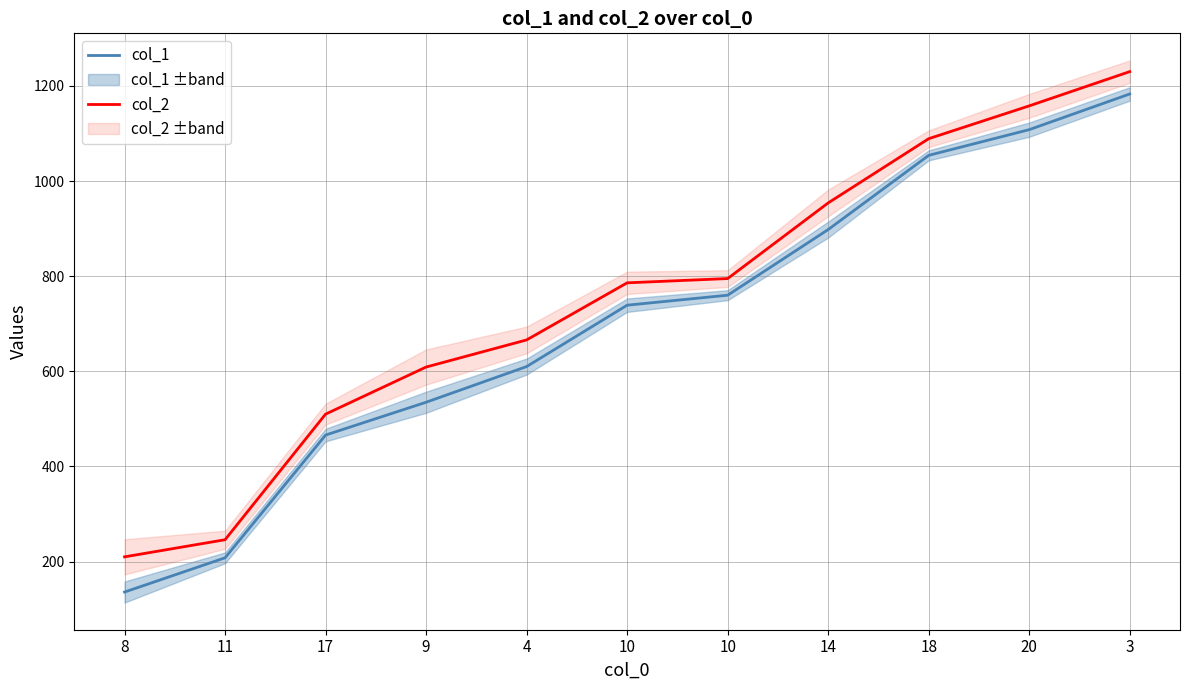

What is the total value across all series at 17?

976